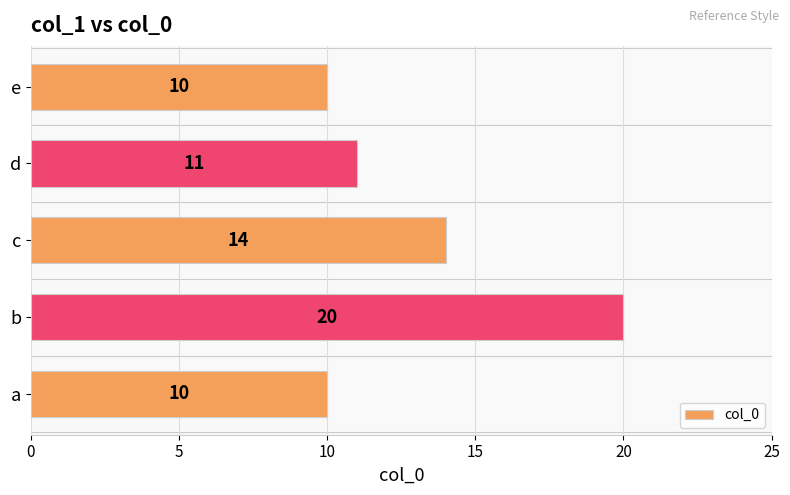

What is the sum of the values at a and d?

21